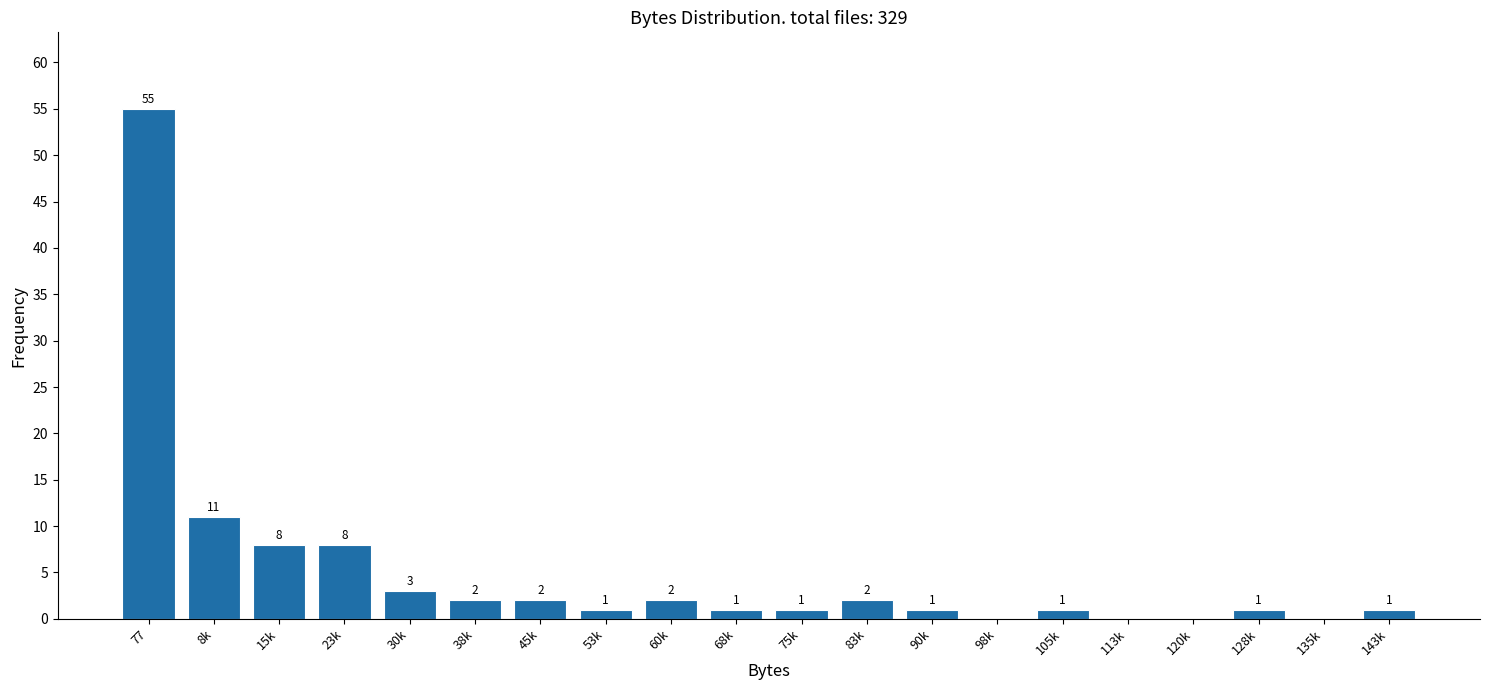

Reading right to left, list all the values displayed in this chart.

143k=1	135k=0	128k=1	120k=0	113k=0	105k=1	98k=0	90k=1	83k=2	75k=1	68k=1	60k=2	53k=1	45k=2	38k=2	30k=3	23k=8	15k=8	8k=11	77=55